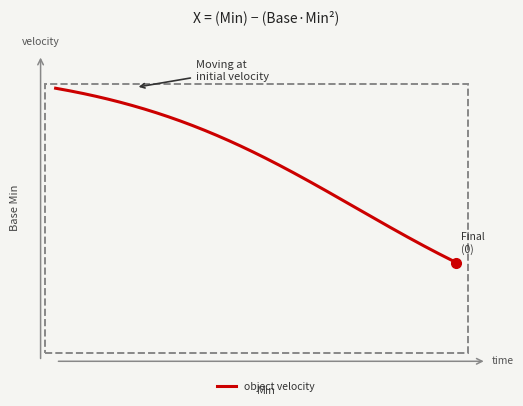

Does the chart display data point markers on the line(s)?

No